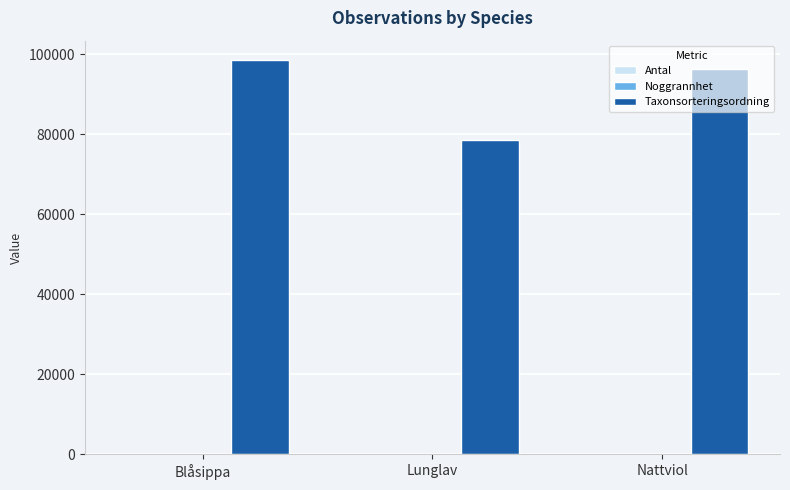

Between Blåsippa and Lunglav, which series saw the biggest shift?

Taxonsorteringsordning